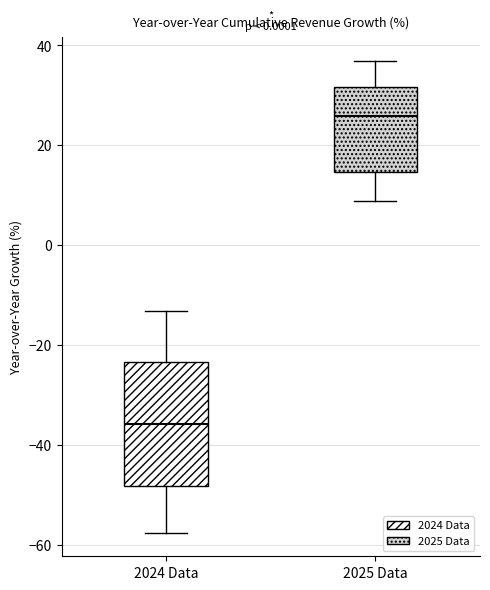

Where does the median line of the box for 2025 Data sit on the y-axis? The values are not printed on the chart, so give them approximately, as read against the axis.

26